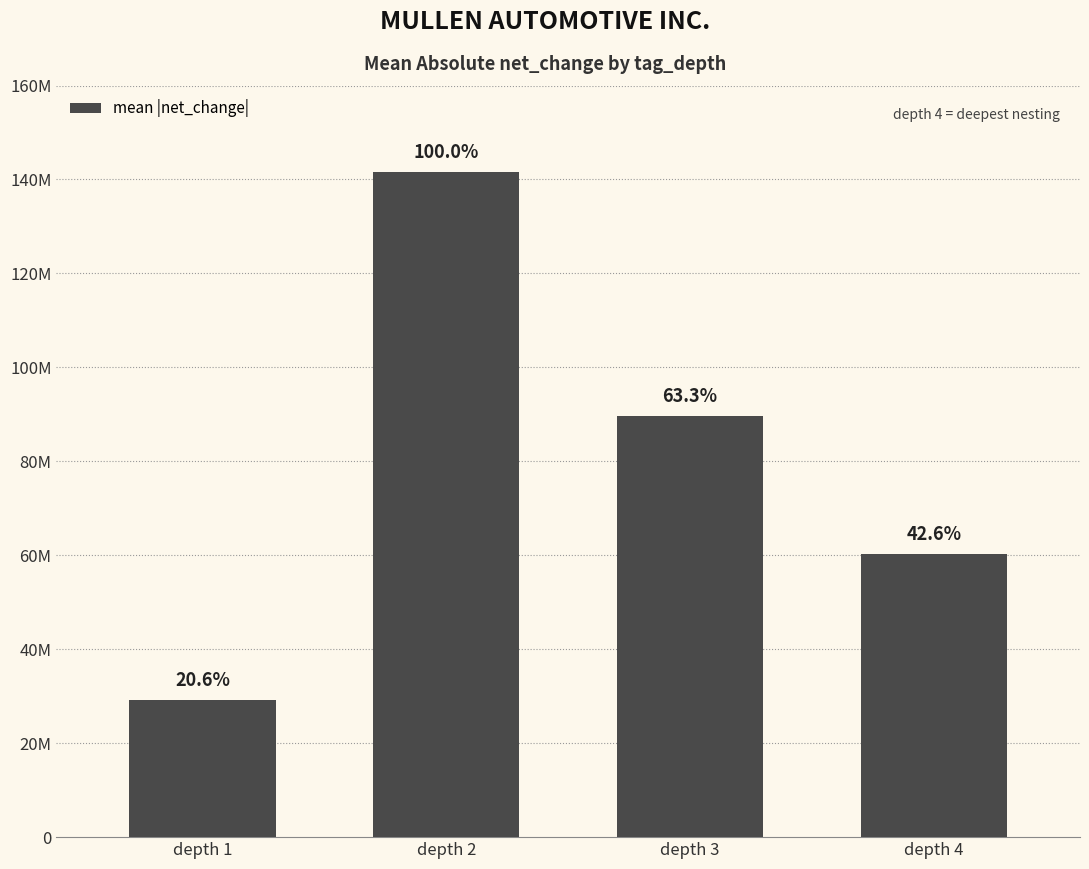

Is it true that the value at depth 4 is 15951438?

False